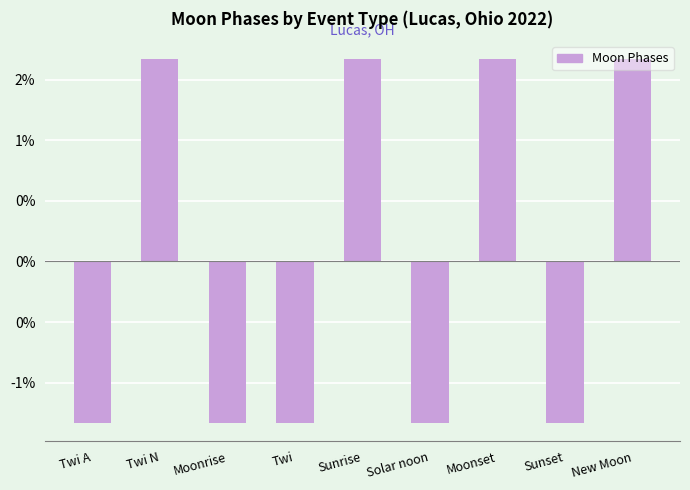

What is the maximum value shown in the chart?

1.7